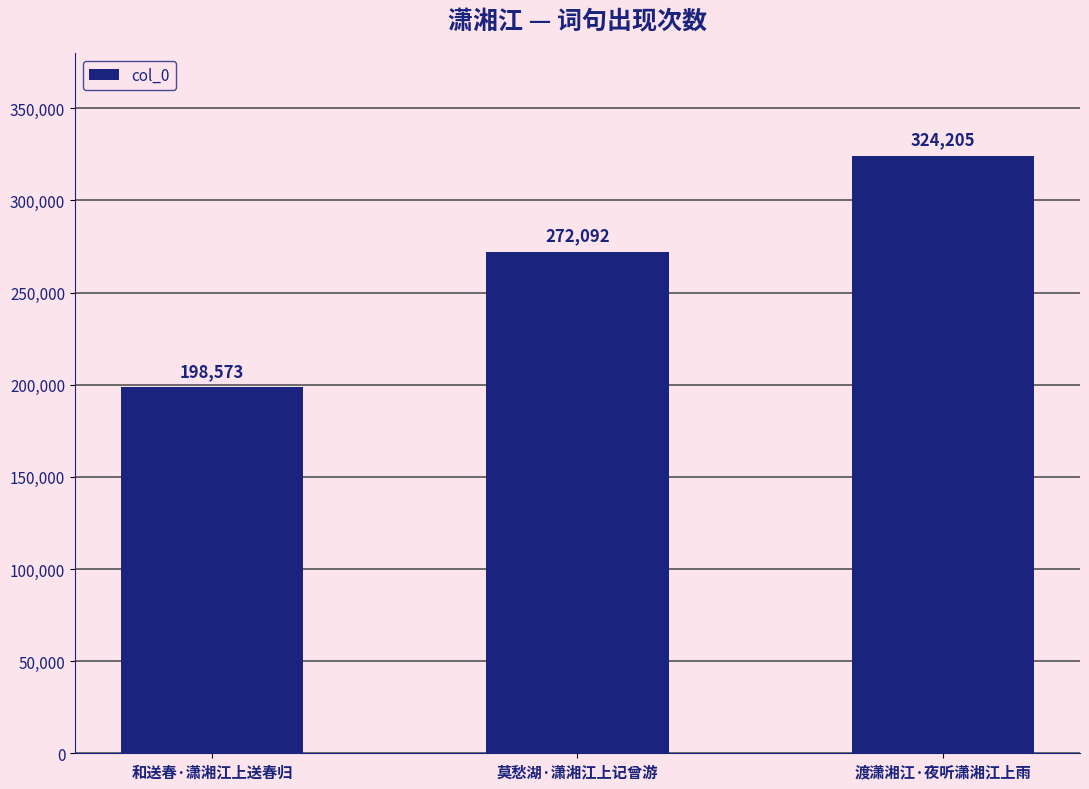

The value at 莫愁湖·潇湘江上记曾游 is 73850. True or false?

False